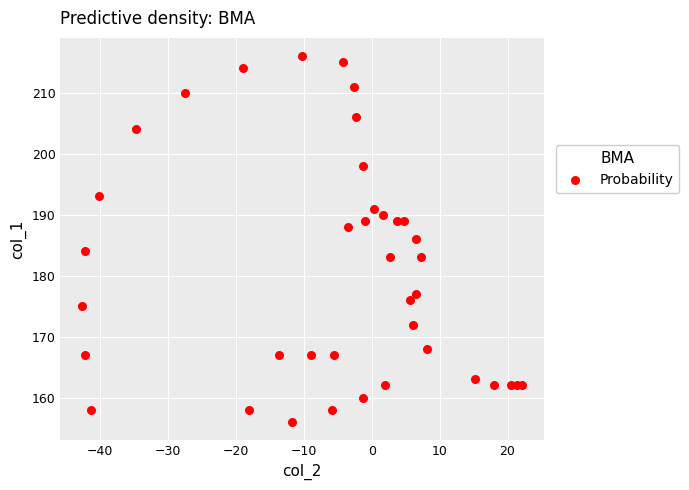

What is the range of Y values (max minus min)?

60